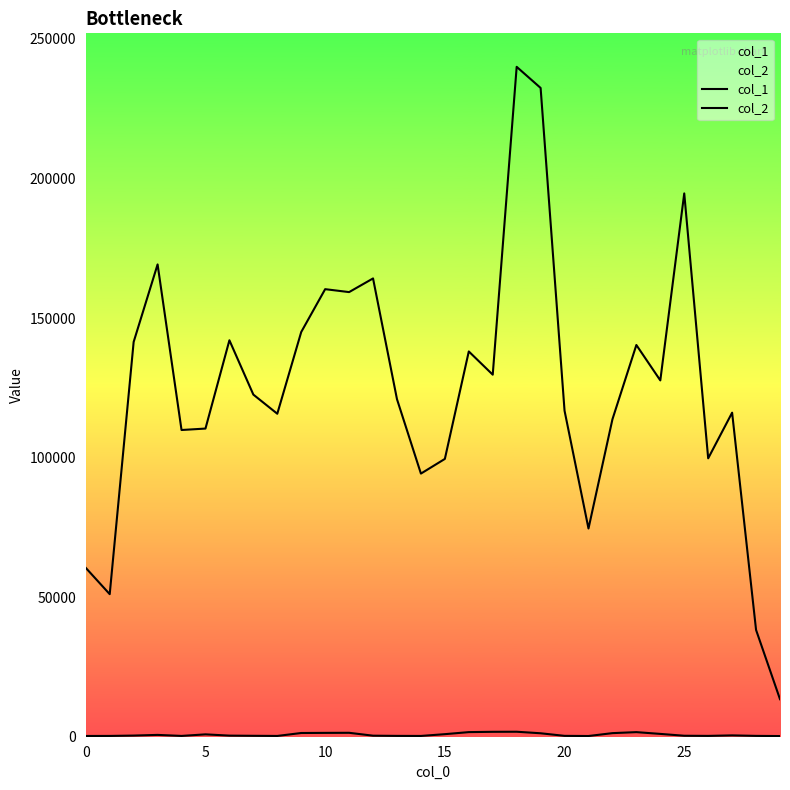

What is the minimum value for col_1?

240